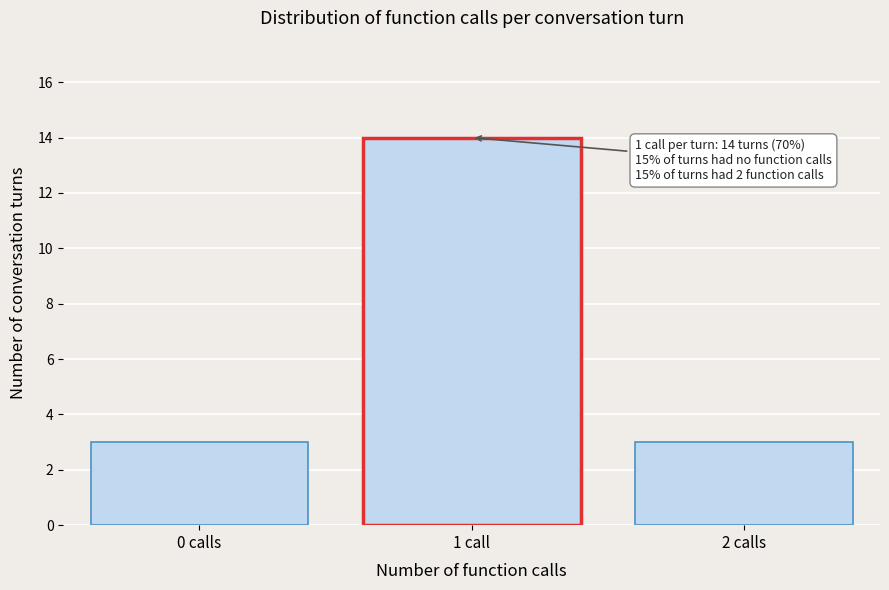

Reading left to right, transcribe all the data shown in this chart.

3	14	3